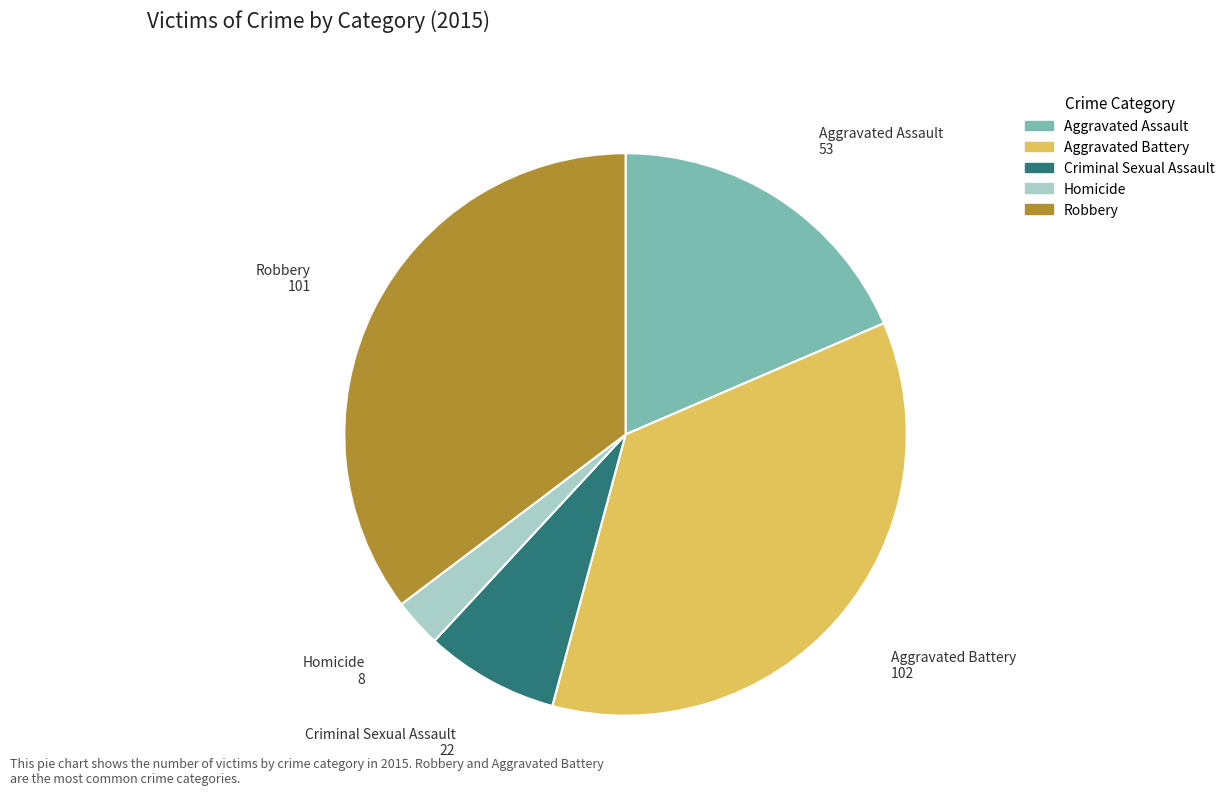

True or false: Criminal Sexual Assault accounts for 1% of the total.

False